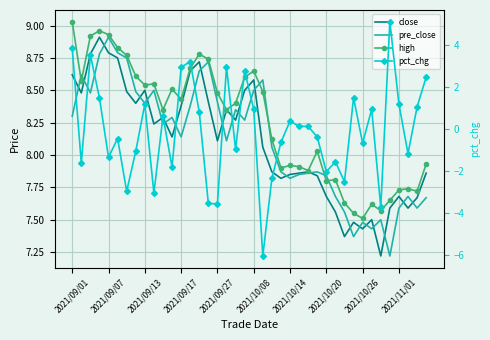

How many interior local peaks does the pct_chg series have?

12